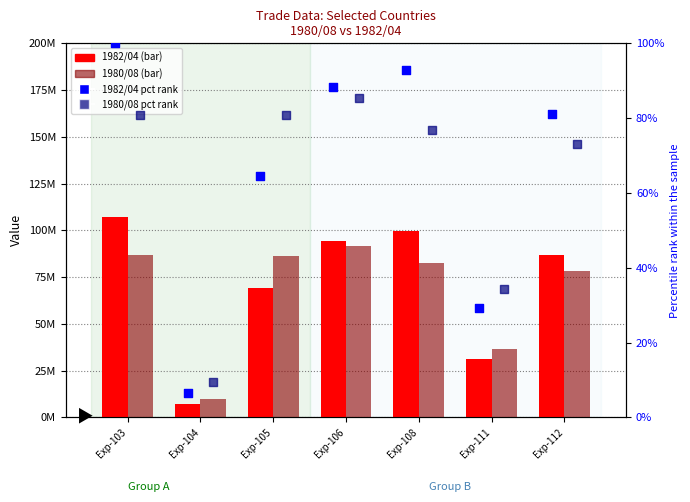

At which category is the sum across all series the highest?

Exp-103